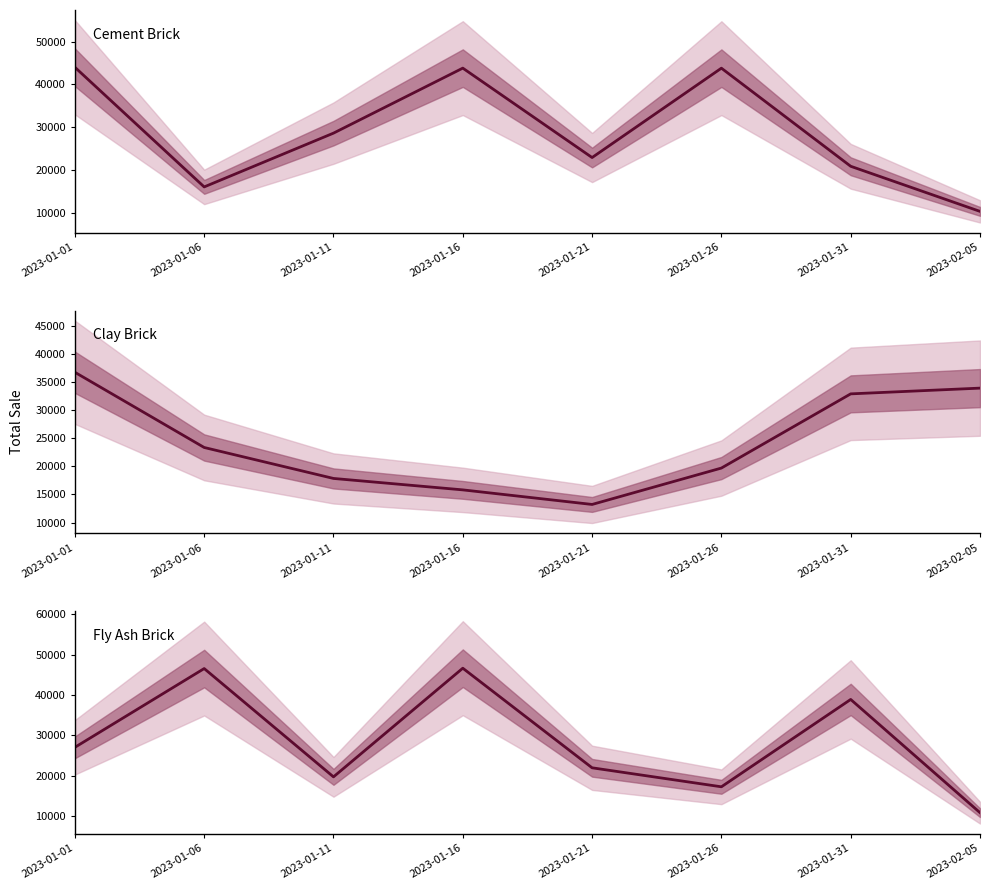

Between which two adjacent categories do Cement Brick and Fly Ash Brick first intersect?

2023-01-01 and 2023-01-06